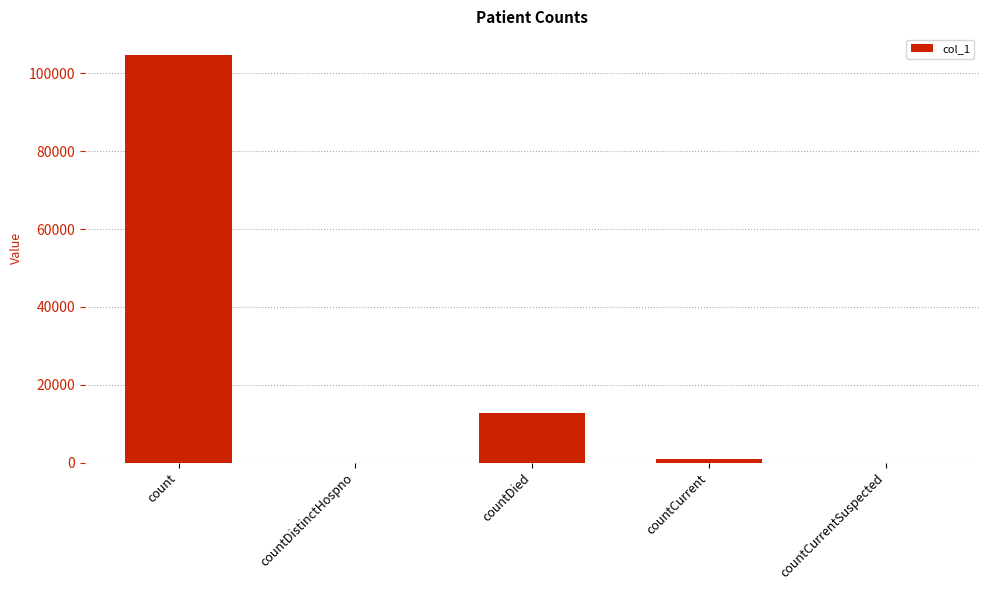

Is it true that the value at count is 158337?

False